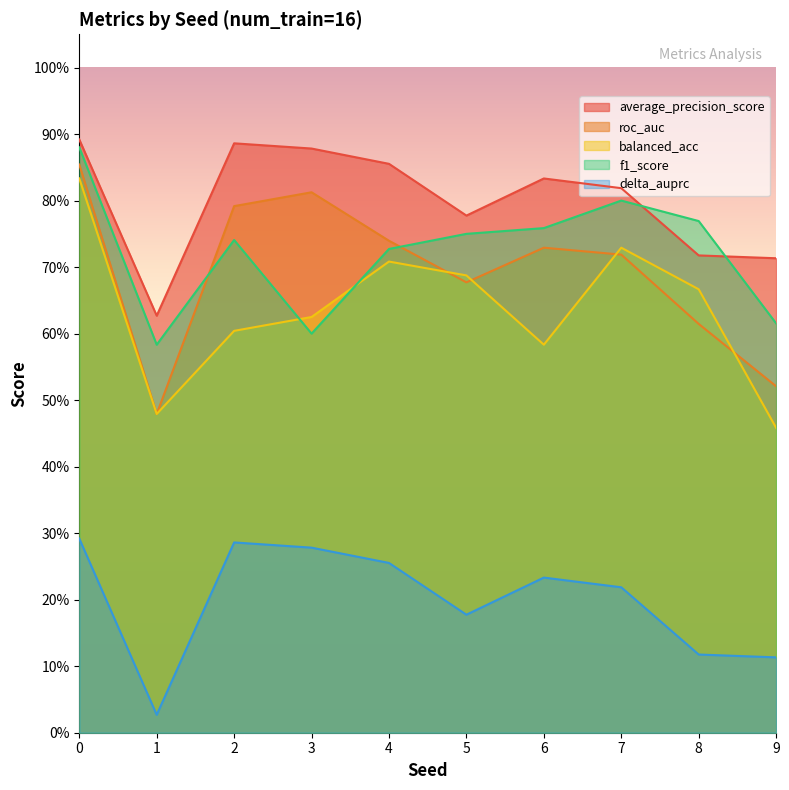

At 6, list the series in order from largest to smallest.

average_precision_score, f1_score, roc_auc, balanced_acc, delta_auprc